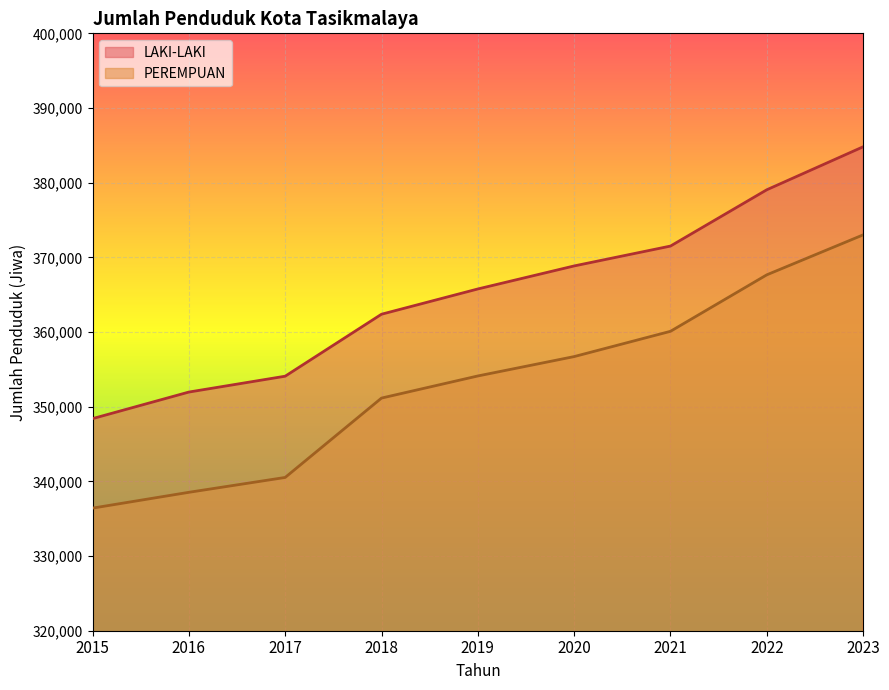

What is the average value of the PEREMPUAN series?

353136